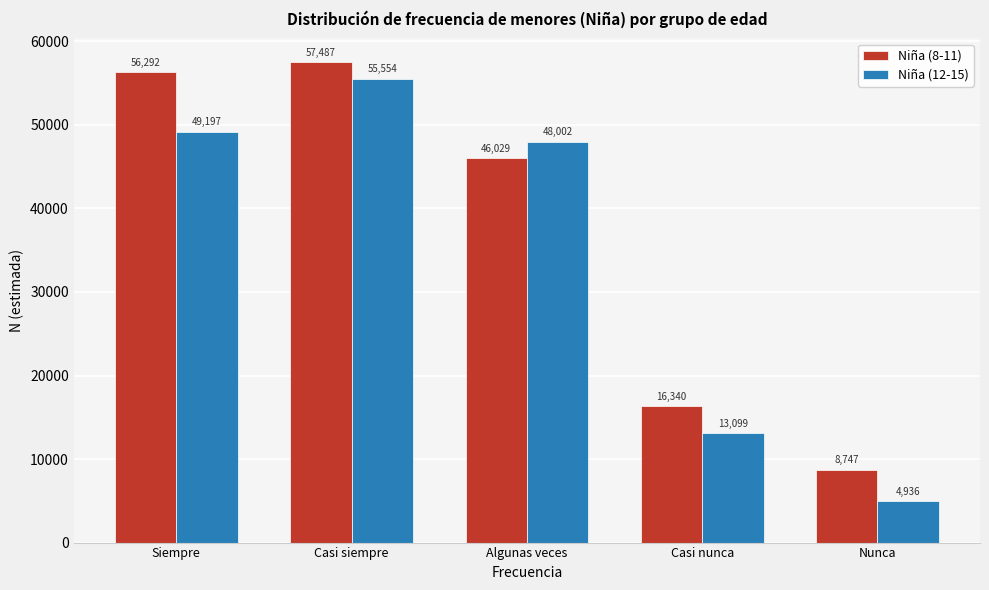

Reading left to right, what are all the values shown in this chart?

Niña (8-11): Siempre=56292	Casi siempre=57487	Algunas veces=46029	Casi nunca=16340	Nunca=8747
Niña (12-15): Siempre=49197	Casi siempre=55554	Algunas veces=48002	Casi nunca=13099	Nunca=4936